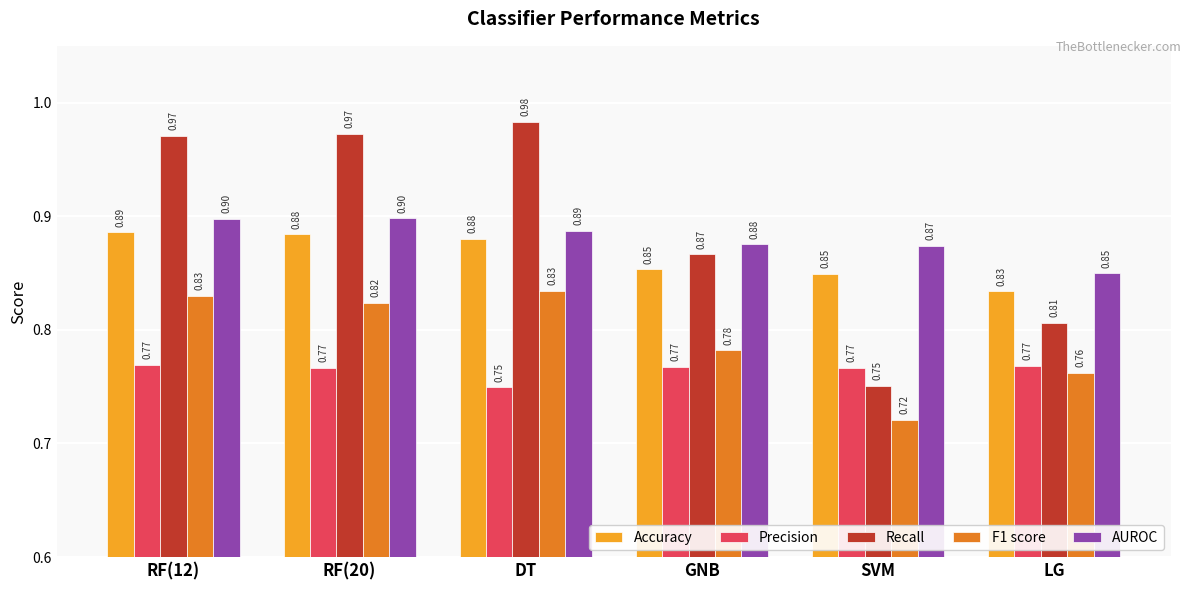

Which series has the widest spread of values?

Recall